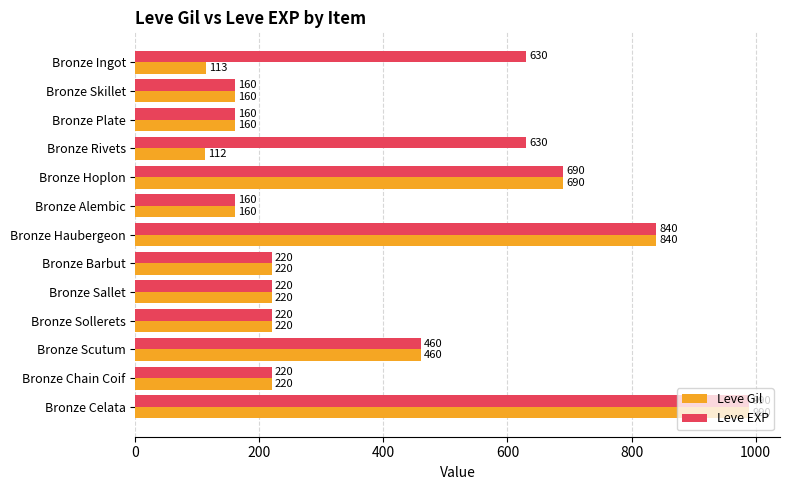

At which category is the sum across all series the highest?

Bronze Celata